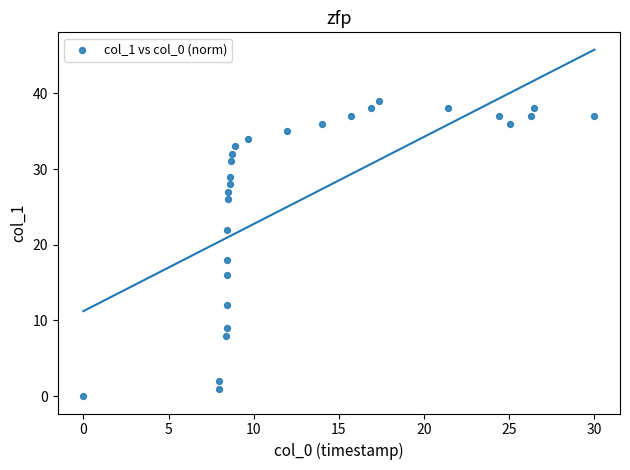

What Y value in the scatter plot is closest to 19?

18